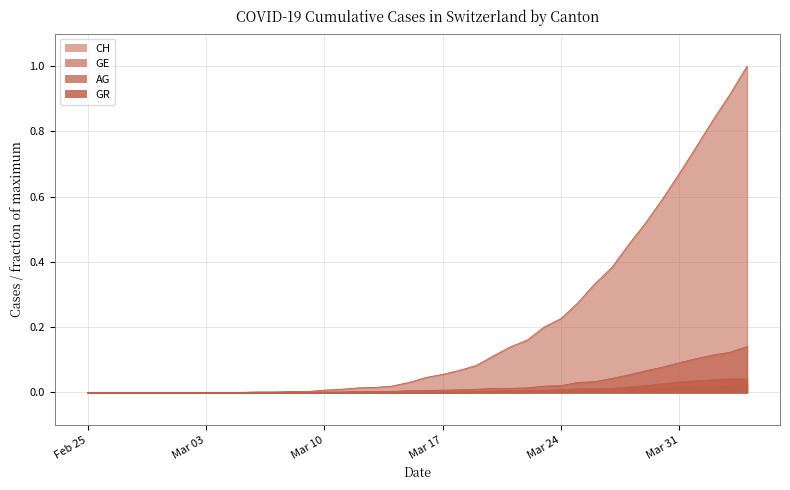

Which series has the widest spread of values?

CH